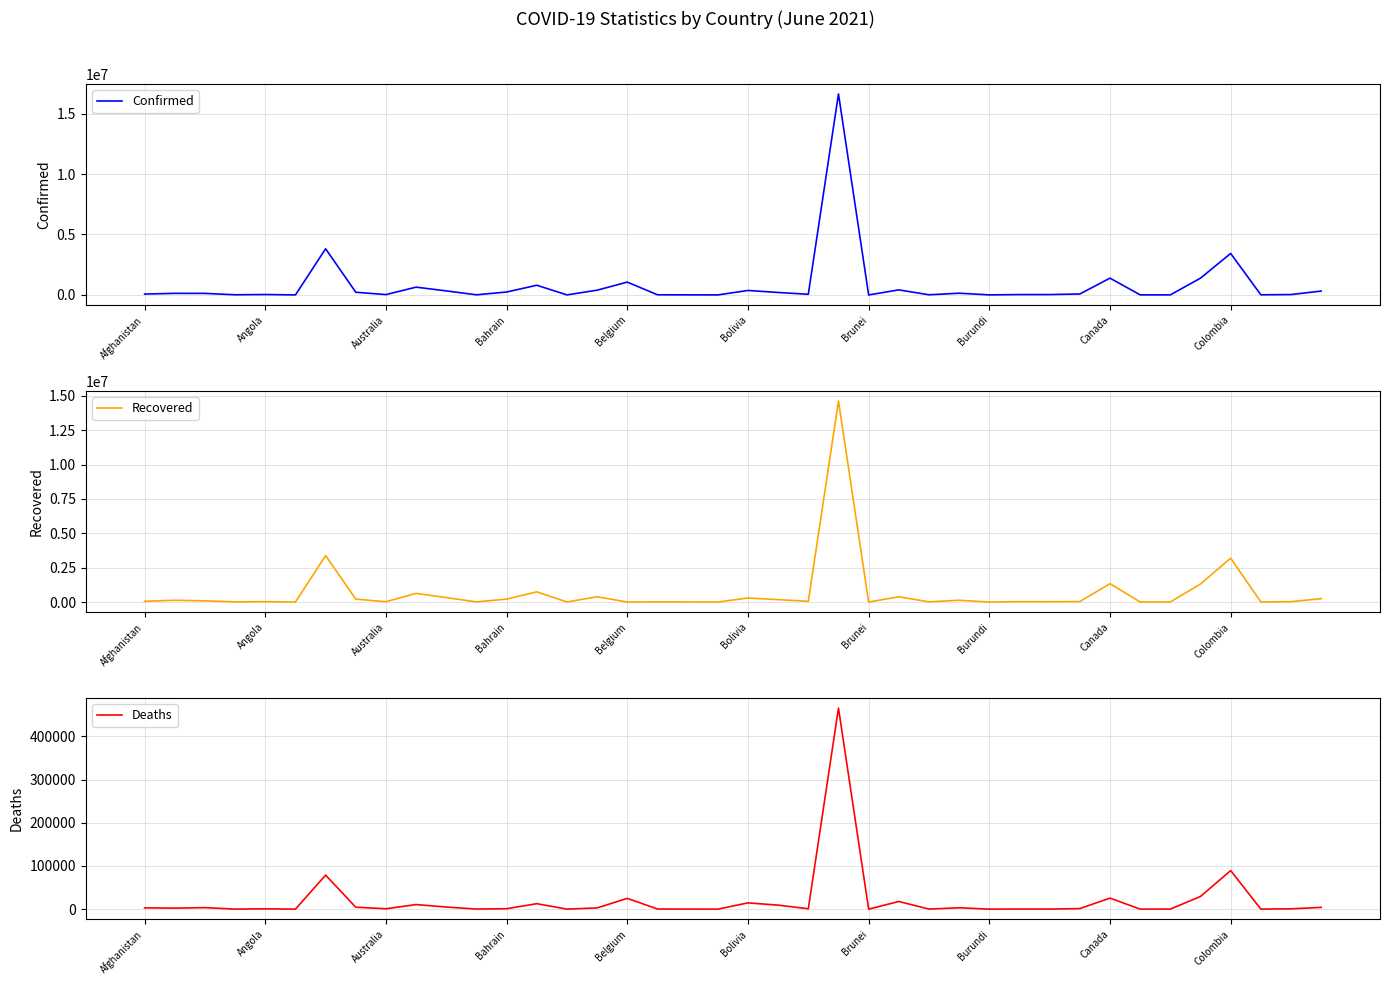

The Deaths series shows 417 at 29. True or false?

False